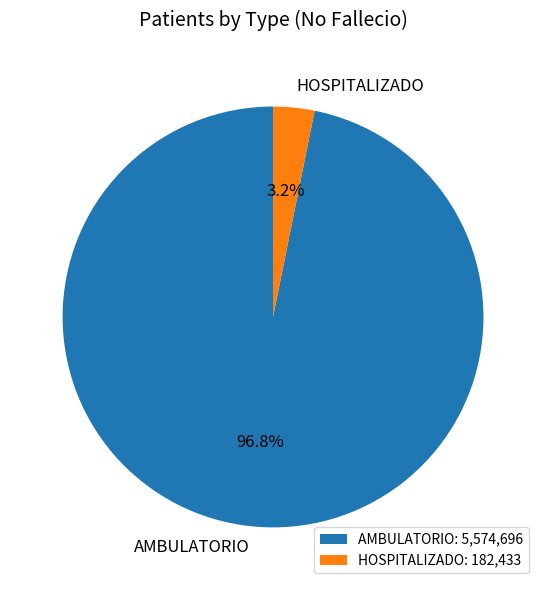

Which has a higher value, HOSPITALIZADO or AMBULATORIO?

AMBULATORIO